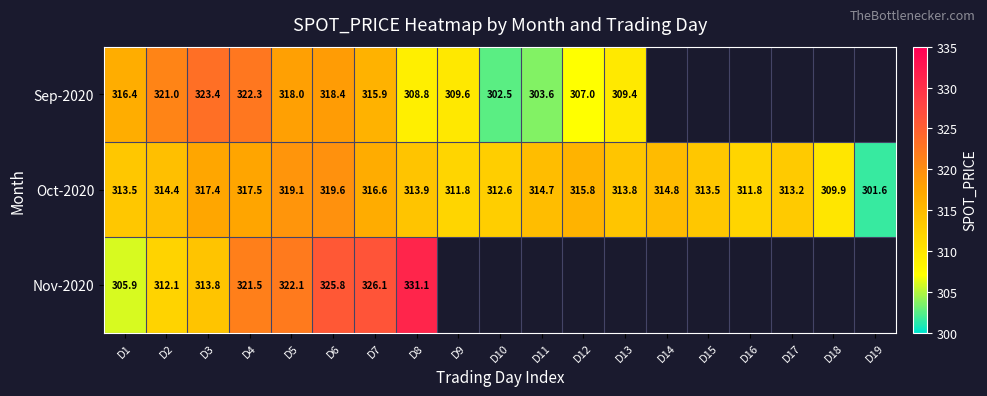

At which category is the sum across all series the highest?

D6